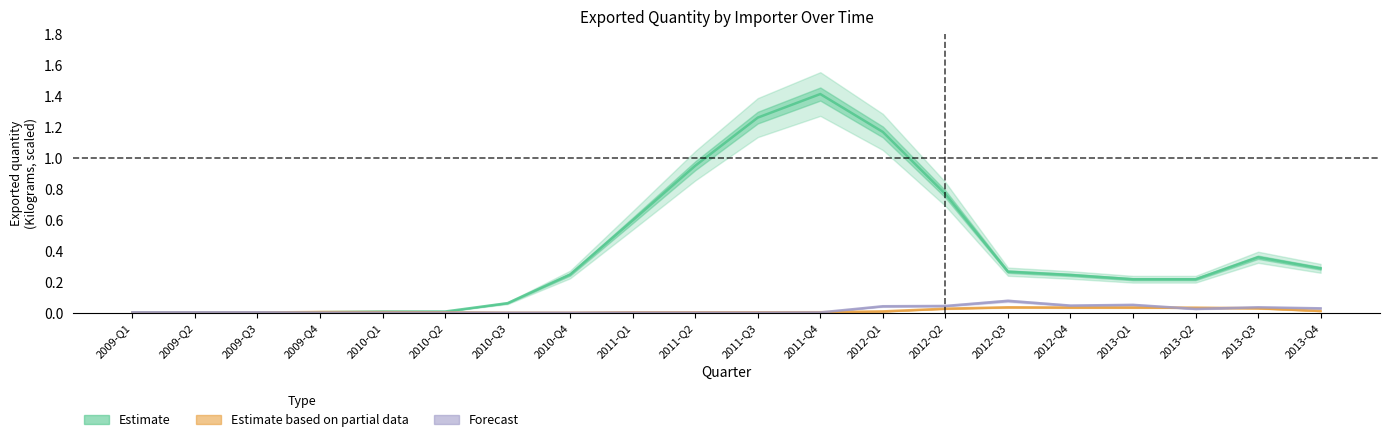

Between 2011-Q3 and 2012-Q1, which series saw the biggest shift?

Estimate